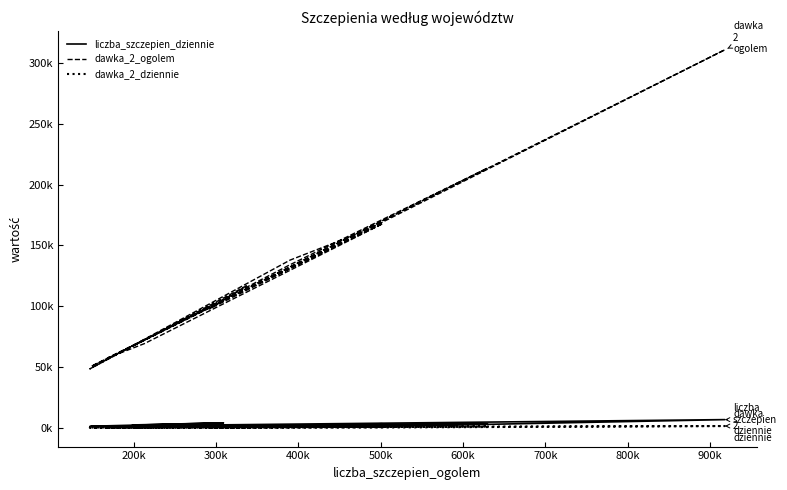

Which series has the largest range (max minus min)?

dawka_2_ogolem